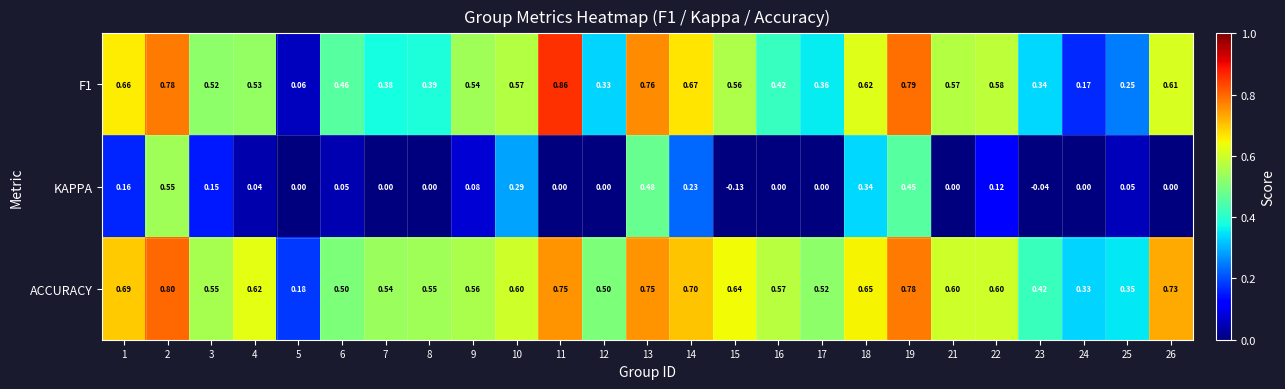

What is the spread (max minus min) of values at 1?

0.5